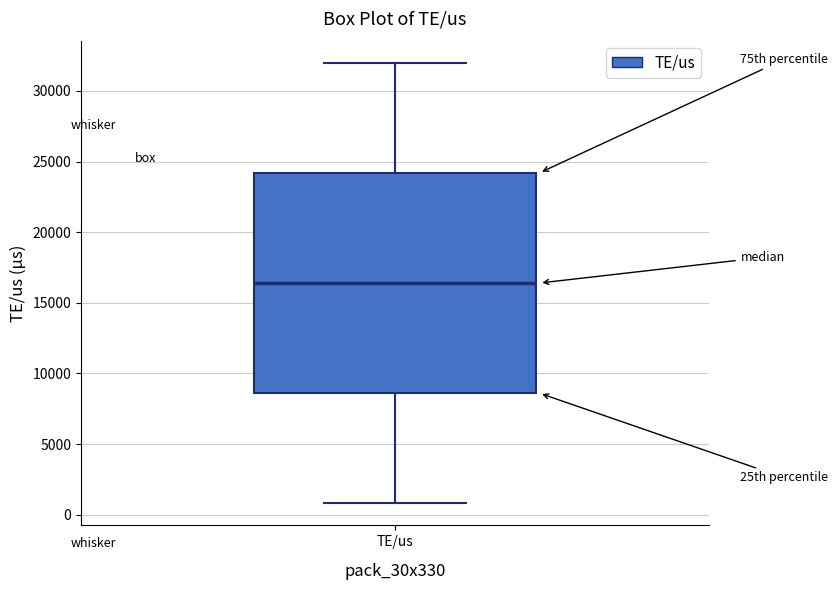

Read this box plot against the y-axis: the position of the median line, the range covered by the box, and the ends of both whiskers. The values are not printed on the chart, so give them approximately, as read against the axis.

median 16500, box 8500 to 24000, whiskers 1000 to 32000